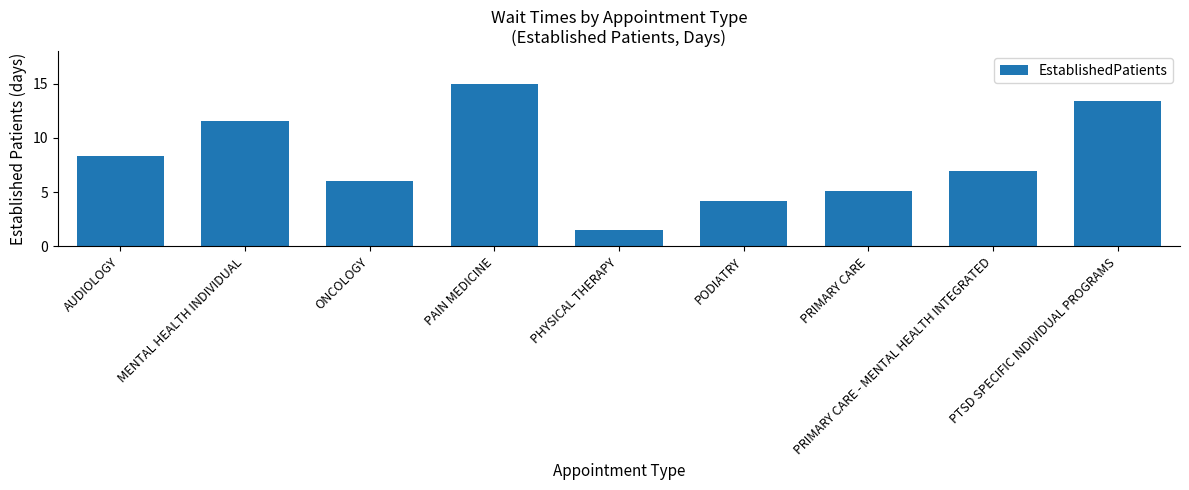

List the labels in order of value, largest first.

PAIN MEDICINE, PTSD SPECIFIC INDIVIDUAL PROGRAMS, MENTAL HEALTH INDIVIDUAL, AUDIOLOGY, PRIMARY CARE - MENTAL HEALTH INTEGRATED, ONCOLOGY, PRIMARY CARE, PODIATRY, PHYSICAL THERAPY